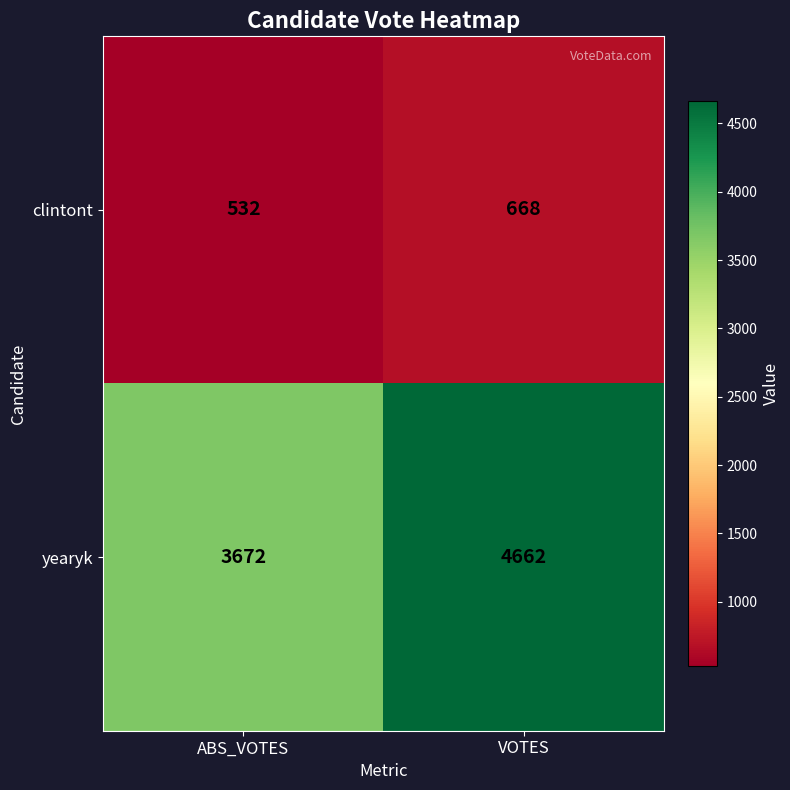

What is the difference between the clintont values at ABS_VOTES and VOTES?

136